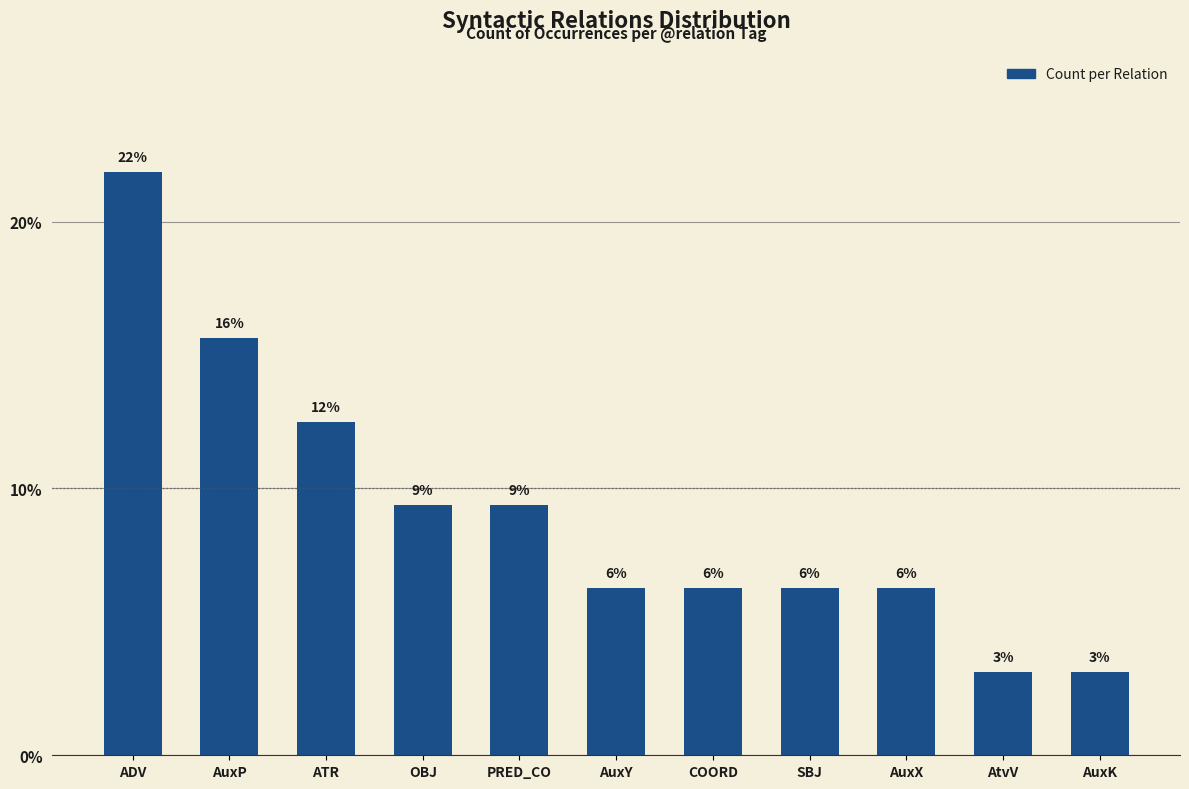

Are the bars horizontal?

No